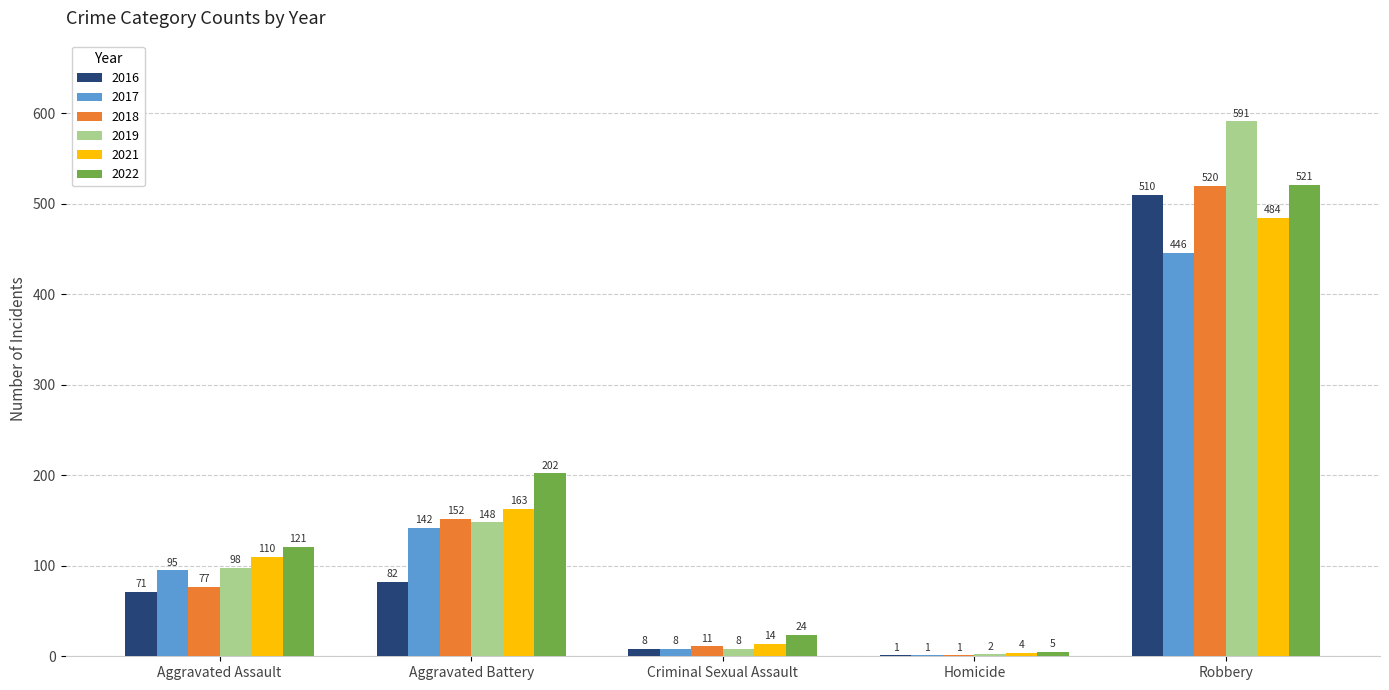

Reading right to left, what are all the values shown in this chart?

2016: Robbery=510	Homicide=1	Criminal Sexual Assault=8	Aggravated Battery=82	Aggravated Assault=71
2017: Robbery=446	Homicide=1	Criminal Sexual Assault=8	Aggravated Battery=142	Aggravated Assault=95
2018: Robbery=520	Homicide=1	Criminal Sexual Assault=11	Aggravated Battery=152	Aggravated Assault=77
2019: Robbery=591	Homicide=2	Criminal Sexual Assault=8	Aggravated Battery=148	Aggravated Assault=98
2021: Robbery=484	Homicide=4	Criminal Sexual Assault=14	Aggravated Battery=163	Aggravated Assault=110
2022: Robbery=521	Homicide=5	Criminal Sexual Assault=24	Aggravated Battery=202	Aggravated Assault=121